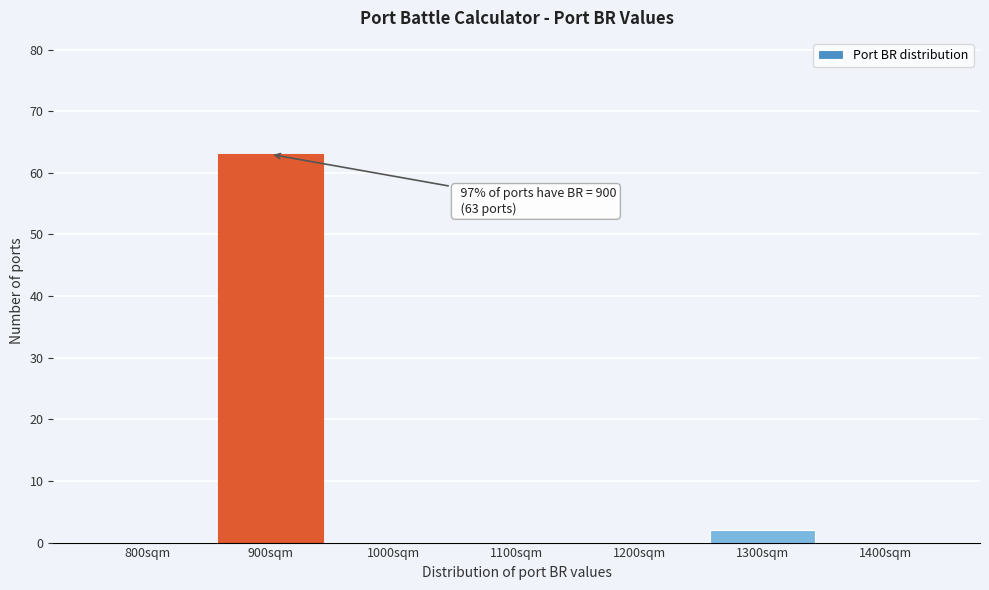

Reading left to right, transcribe all the data shown in this chart.

800sqm=0	900sqm=63	1000sqm=0	1100sqm=0	1200sqm=0	1300sqm=2	1400sqm=0